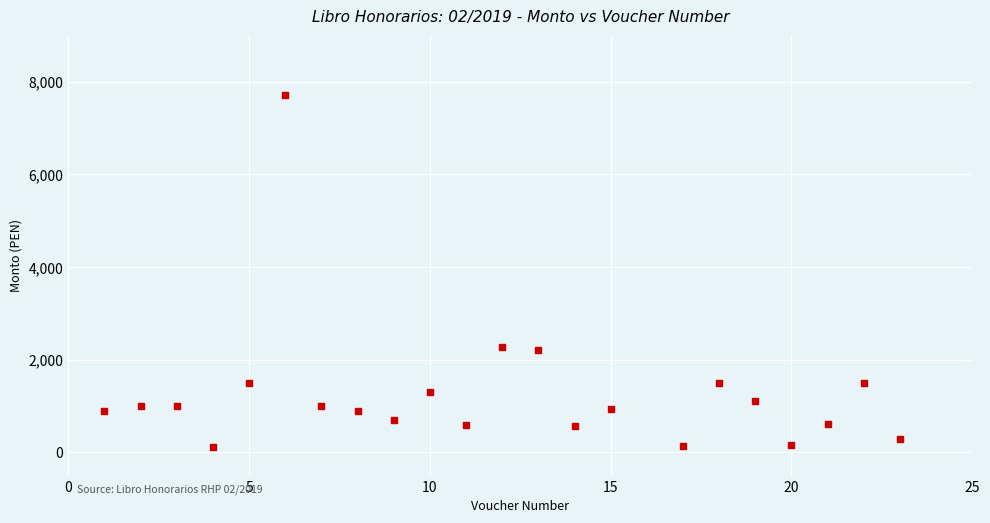

What is the range of Y values (max minus min)?

7604.0